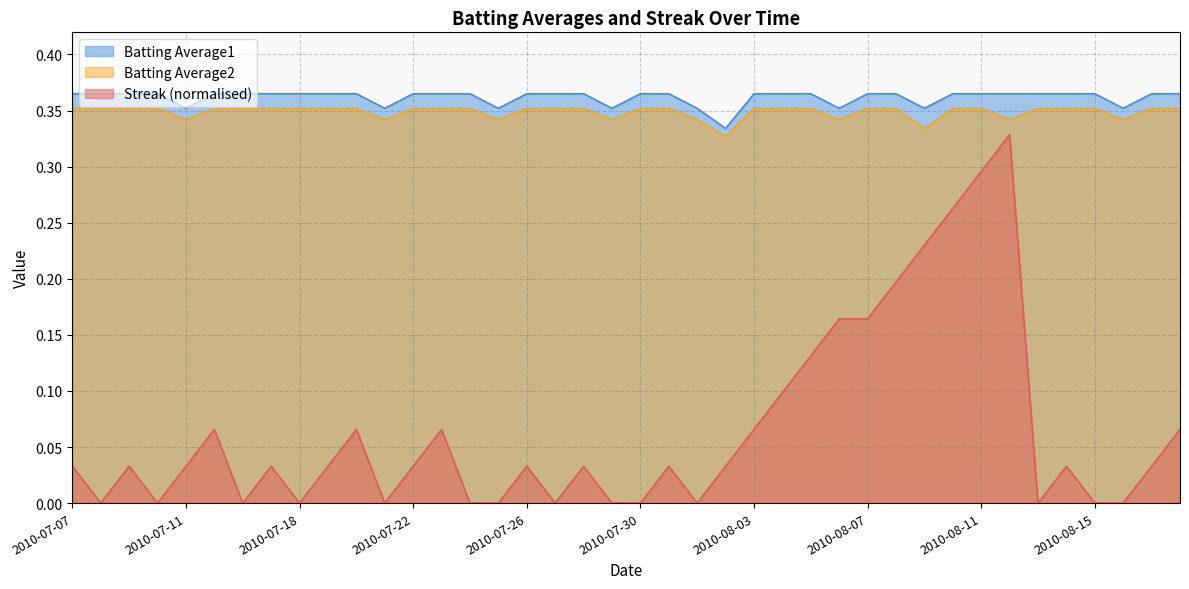

Reading right to left, list all the values displayed in this chart.

Streak: 0.1	0.0	0.0	0.0	0.0	0.0	0.3	0.3	0.3	0.2	0.2	0.2	0.2	0.1	0.1	0.1	0.0	0.0	0.0	0.0	0.0	0.0	0.0	0.0	0.0	0.0	0.1	0.0	0.0	0.1	0.0	0.0	0.0	0.0	0.1	0.0	0.0	0.0	0.0	0.0
Batting Average2: 0.4	0.4	0.3	0.4	0.4	0.4	0.3	0.4	0.4	0.3	0.4	0.4	0.3	0.4	0.4	0.4	0.3	0.3	0.4	0.4	0.3	0.4	0.4	0.4	0.3	0.4	0.4	0.4	0.3	0.4	0.4	0.4	0.4	0.4	0.4	0.3	0.4	0.4	0.4	0.4
Batting Average1: 0.4	0.4	0.4	0.4	0.4	0.4	0.4	0.4	0.4	0.4	0.4	0.4	0.4	0.4	0.4	0.4	0.3	0.4	0.4	0.4	0.4	0.4	0.4	0.4	0.4	0.4	0.4	0.4	0.4	0.4	0.4	0.4	0.4	0.4	0.4	0.4	0.4	0.4	0.4	0.4